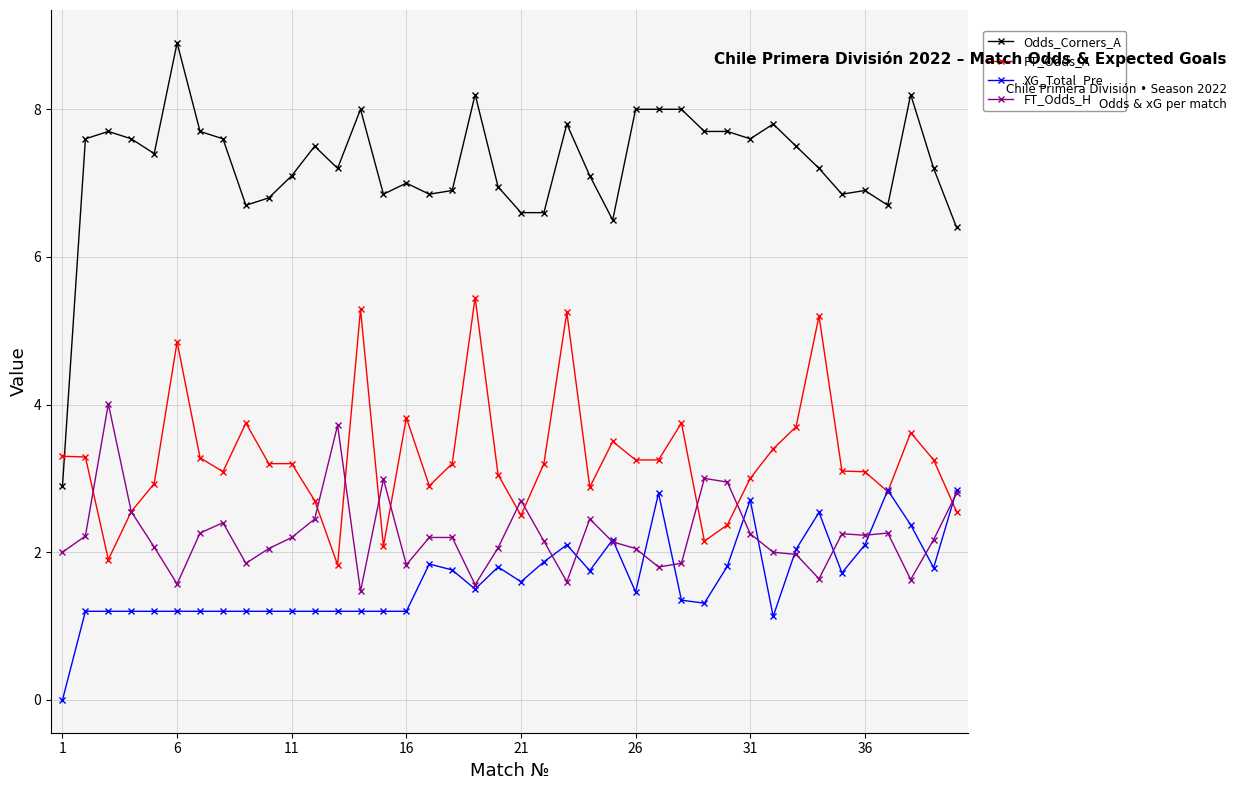

What is the maximum value shown in the chart?

8.9